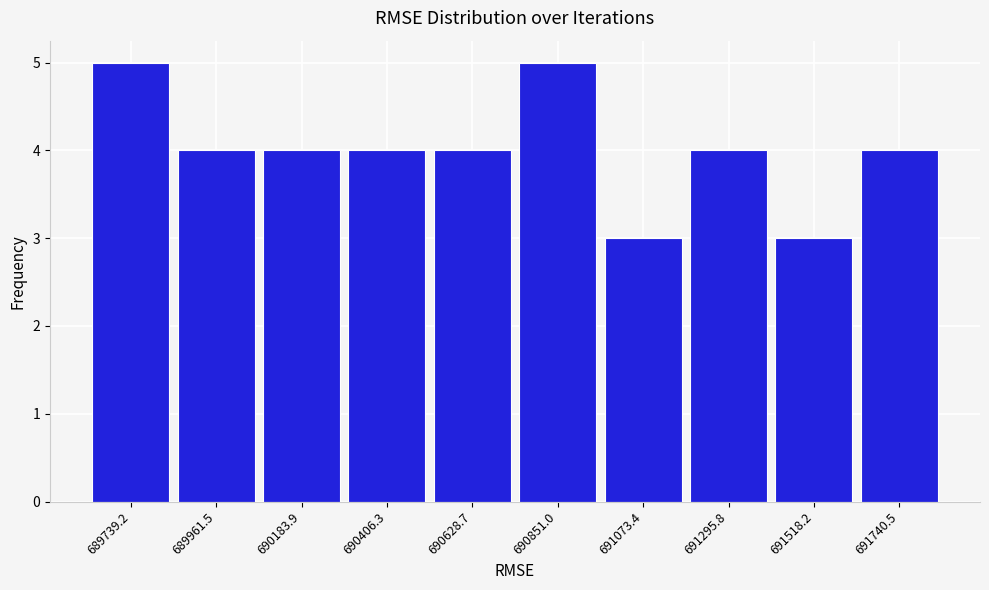

Reading left to right, list every bar in this chart as the range it spans on the x-axis followed by its height. Neither the bar edges nor the heights are printed on the chart, so give them approximately, as read against the axes.

689650 to 689850: 5
689850 to 690050: 4
690050 to 690300: 4
690300 to 690500: 4
690500 to 690750: 4
690750 to 690950: 5
690950 to 691200: 3
691200 to 691400: 4
691400 to 691650: 3
691650 to 691850: 4